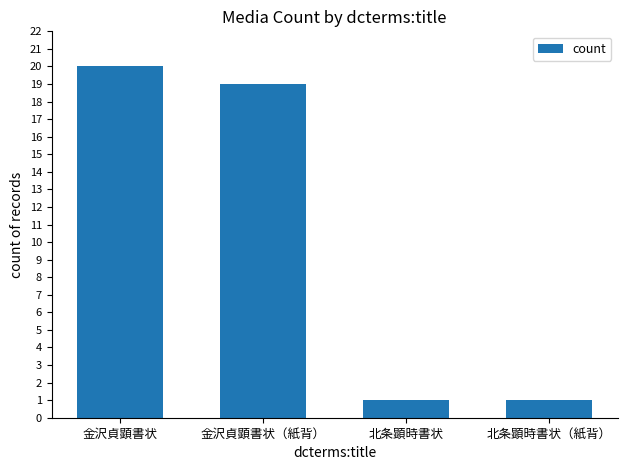

What is the value of the 3rd bar from the left?

1